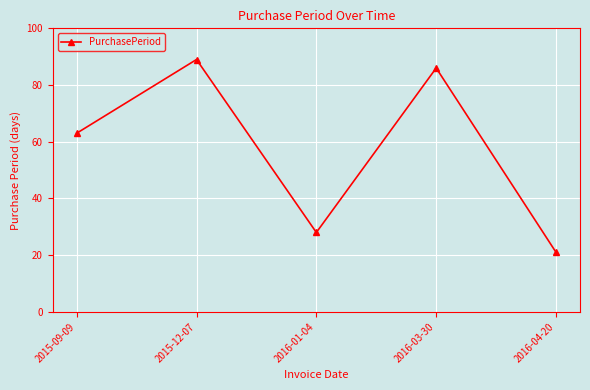

Count the number of categories in the chart.

5